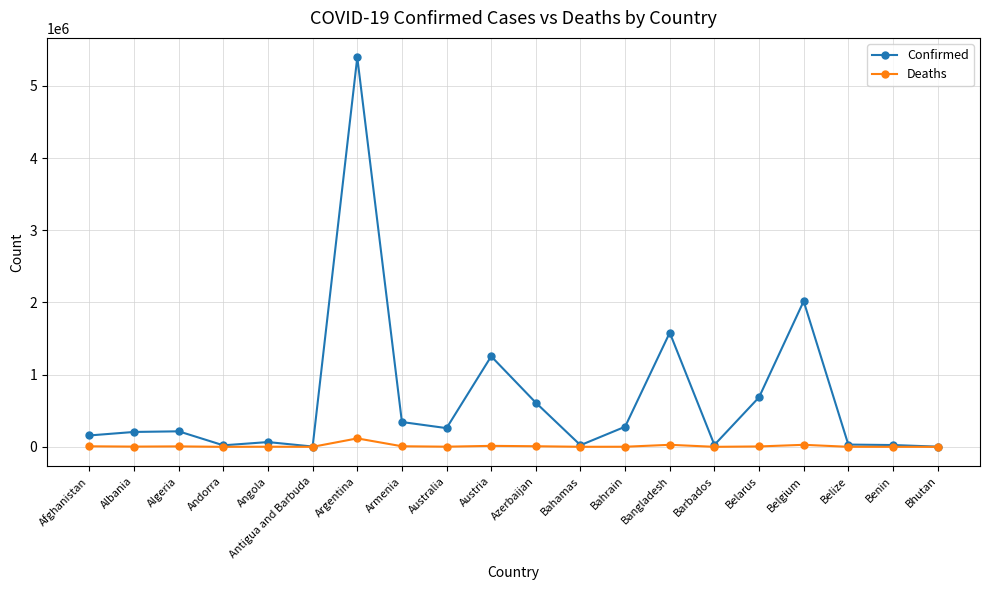

Does the chart display data point markers on the line(s)?

Yes